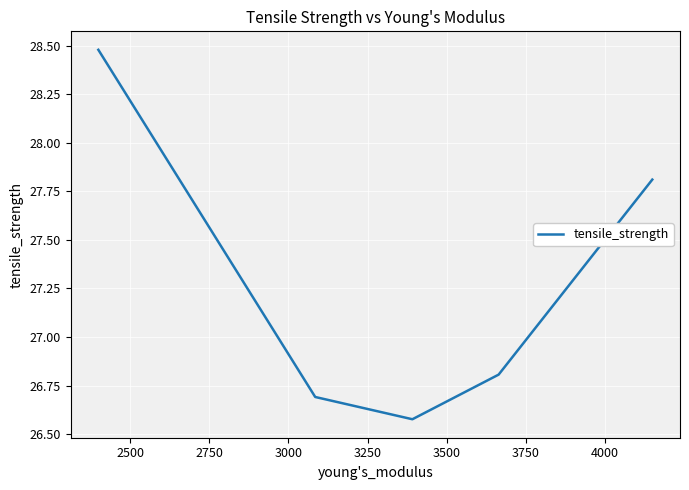

True or false: there are more than 0 points higher than both neighbors.

False